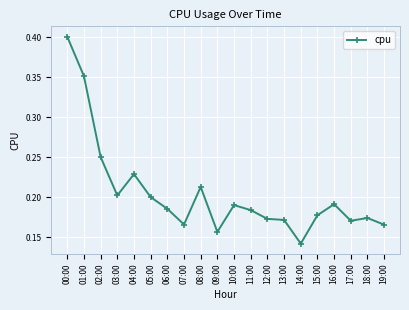

Count the values in the range 0 to 1.

20